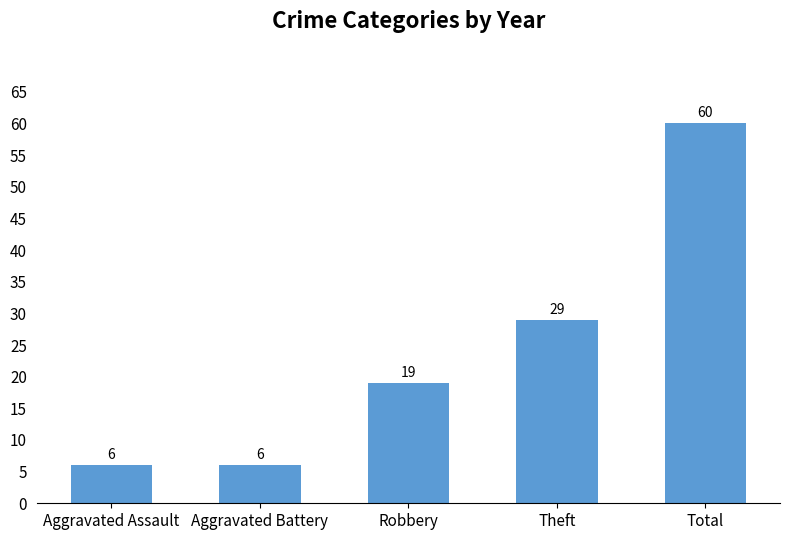

At which label is the value closest to 33?

Theft